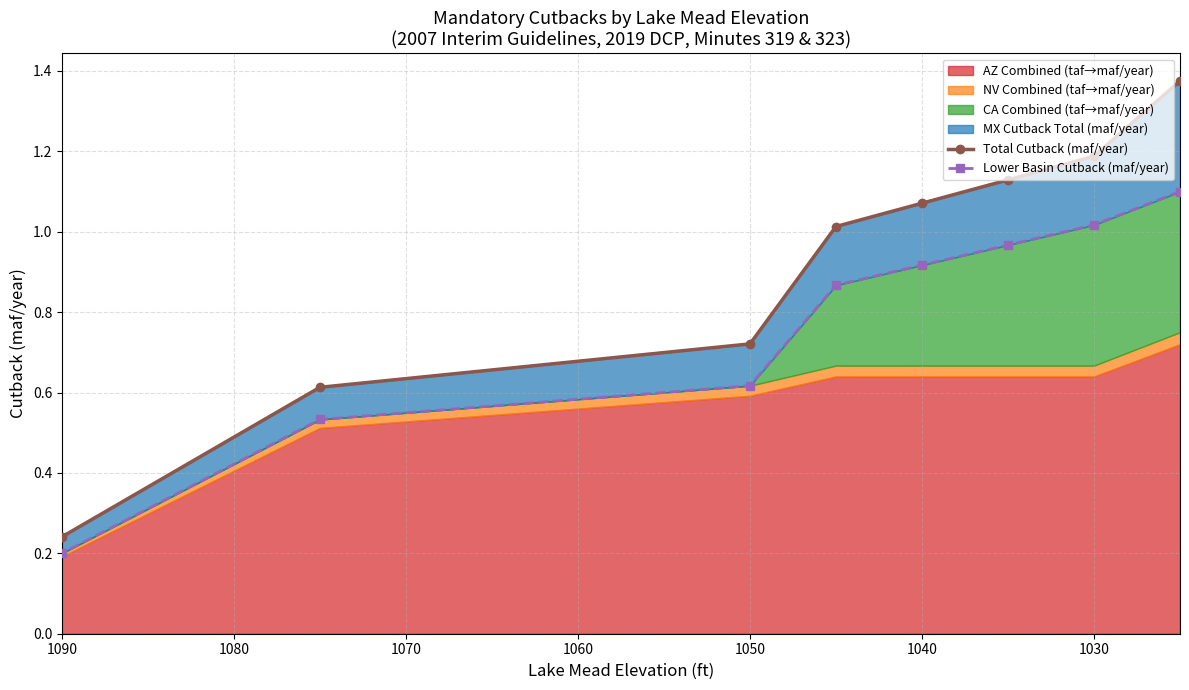

What is the difference between the highest and lowest values at 1080?

0.1